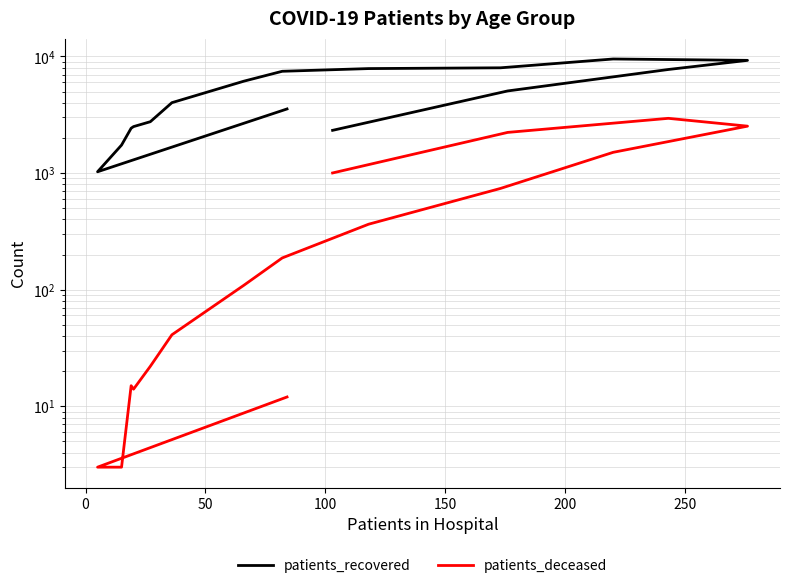

At how many categories does at least one series exceed 5036?

8